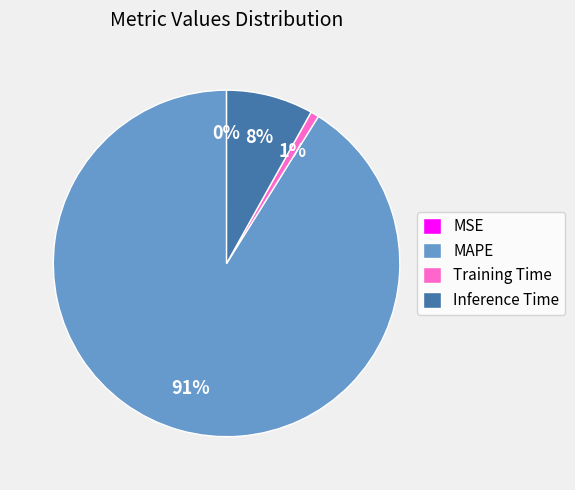

To the nearest percent, what percentage of the pie is Inference Time?

8%